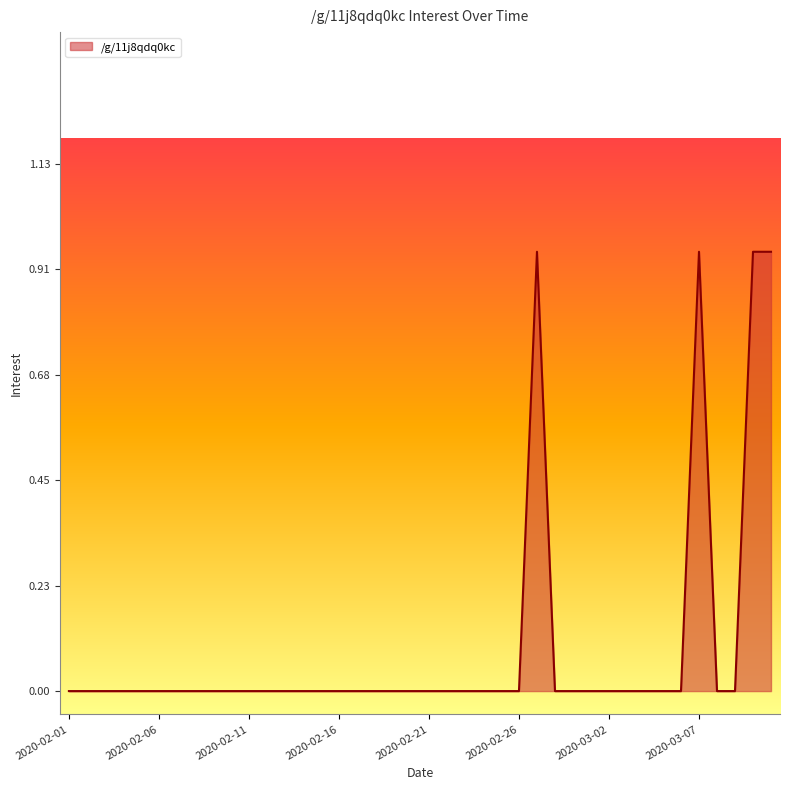

What is the label of the 16th point from the left?

2020-02-16